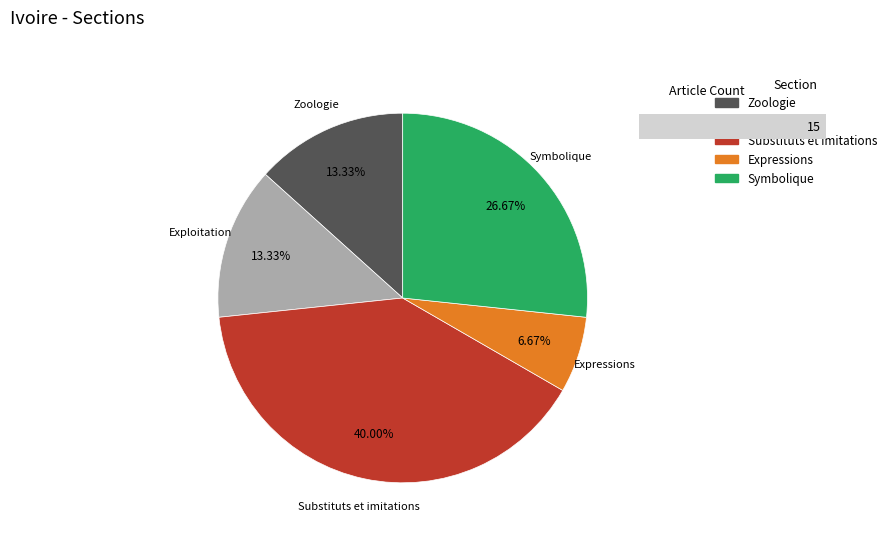

What is the smallest slice in the pie chart?

Expressions